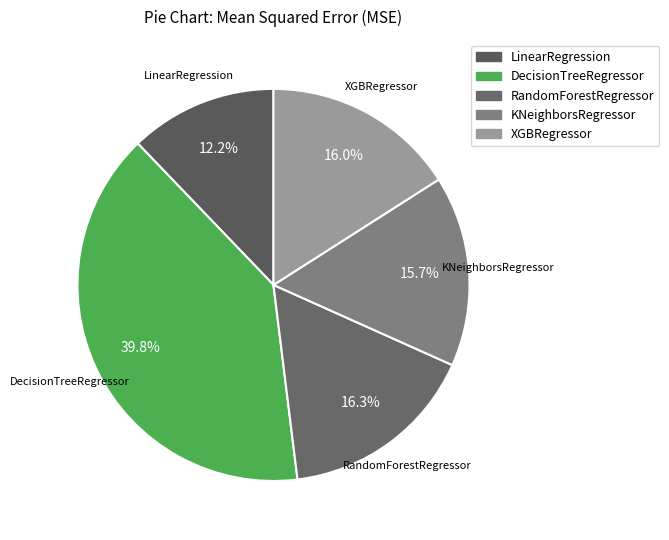

Does any single category account for the majority?

No